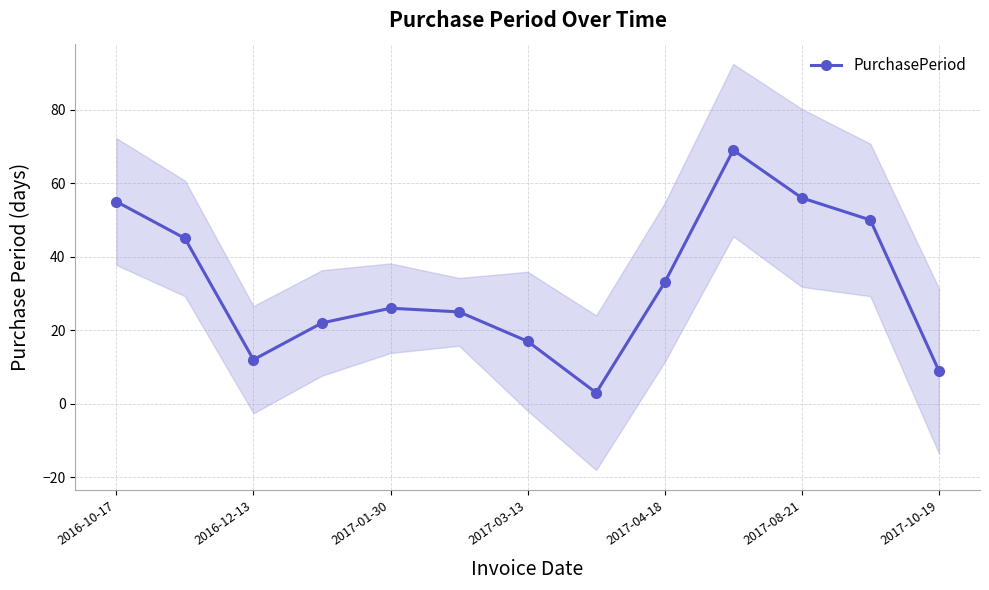

What is the sum of all values?

422